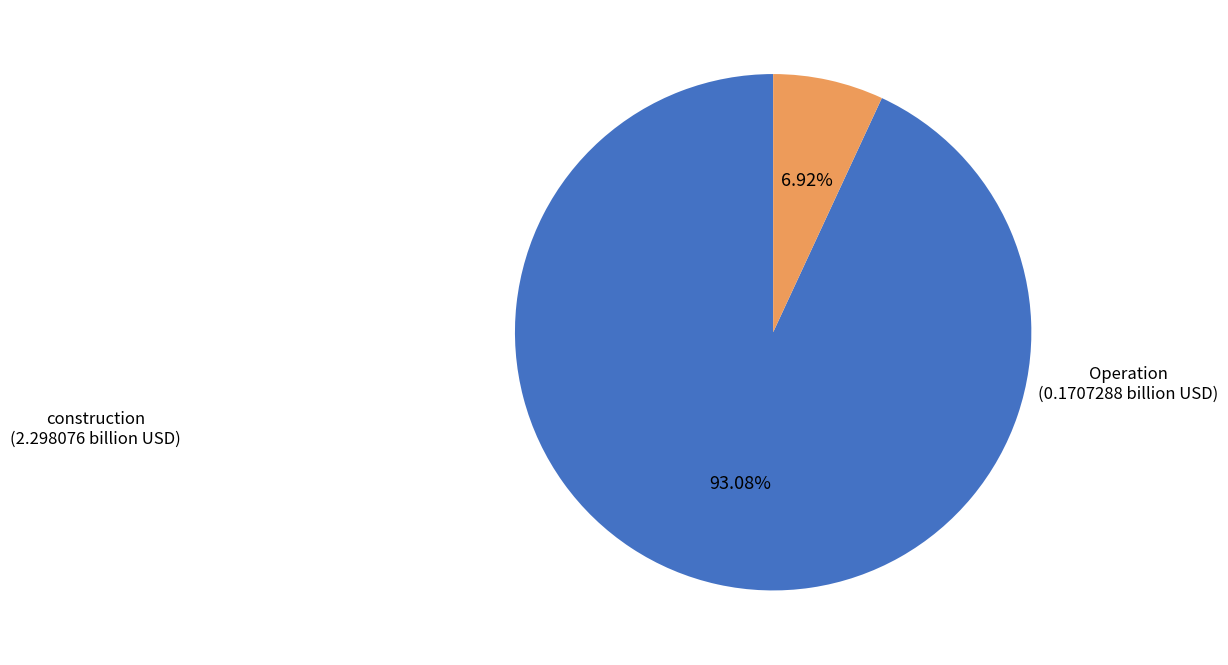

Does any single category account for the majority?

Yes